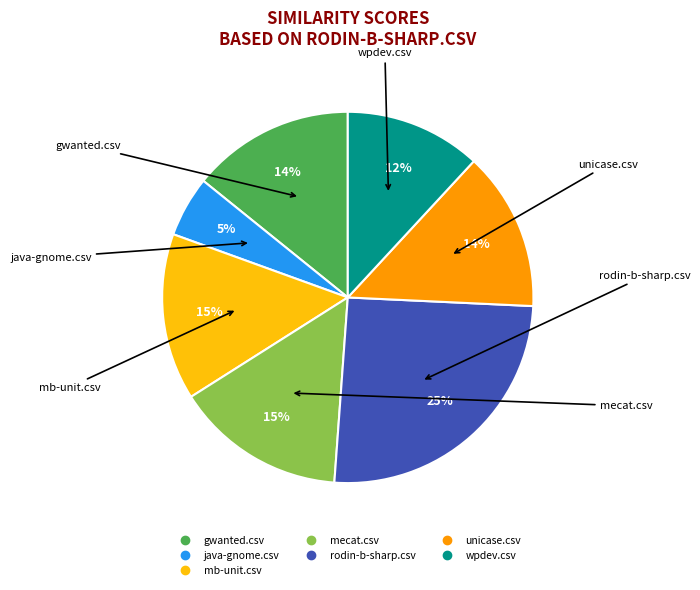

How many slices are in this pie chart?

7